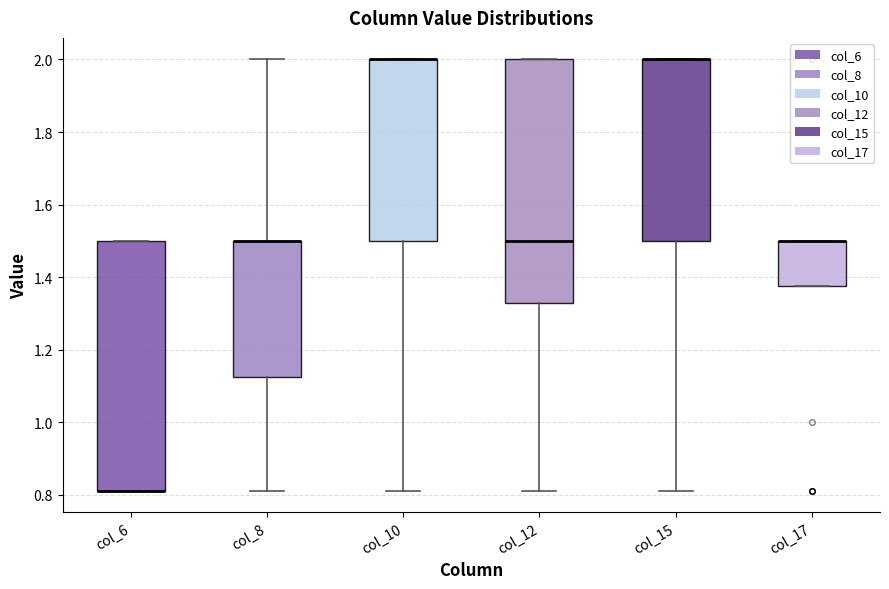

Reading left to right, read every box against the y-axis: the position of its median line, the range the box covers, and the ends of its whiskers. The values are not printed on the chart, so give them approximately, as read against the axis.

col_6: median 0.82 (drawn on the box's lower edge), box 0.82 to 1.50, whiskers 0.82 to 1.50
col_8: median 1.50 (drawn on the box's upper edge), box 1.12 to 1.50, whiskers 0.82 to 2.00
col_10: median 2.00 (drawn on the box's upper edge), box 1.50 to 2.00, whiskers 0.82 to 2.00
col_12: median 1.50, box 1.32 to 2.00, whiskers 0.82 to 2.00
col_15: median 2.00 (drawn on the box's upper edge), box 1.50 to 2.00, whiskers 0.82 to 2.00
col_17: median 1.50 (drawn on the box's upper edge), box 1.38 to 1.50, whiskers 1.38 to 1.50